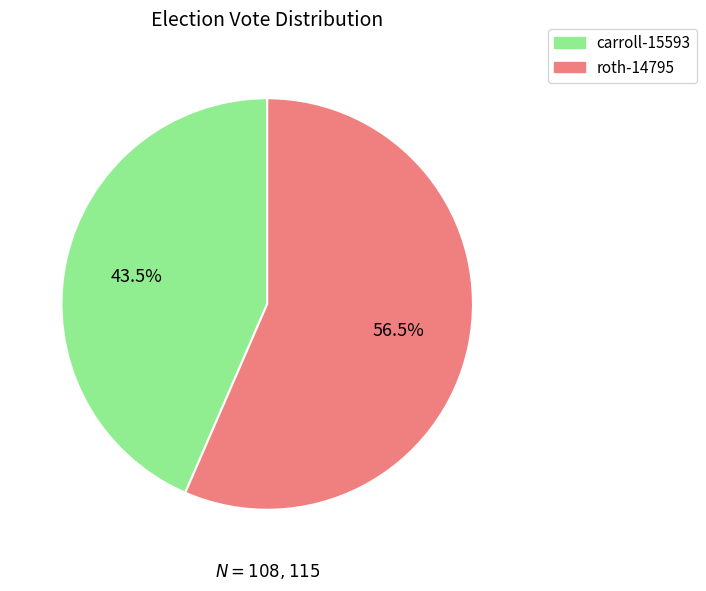

What is the majority slice?

roth-14795